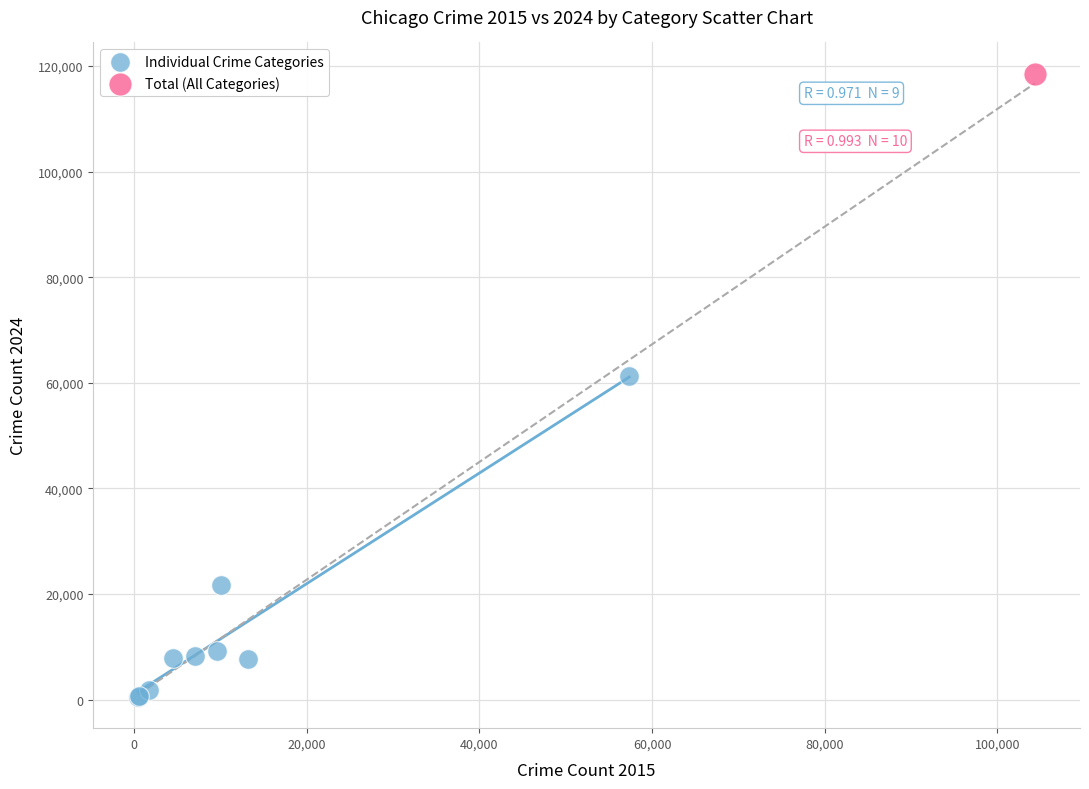

What are all the series names shown in the legend?

Individual Crime Categories, Total (All Categories)